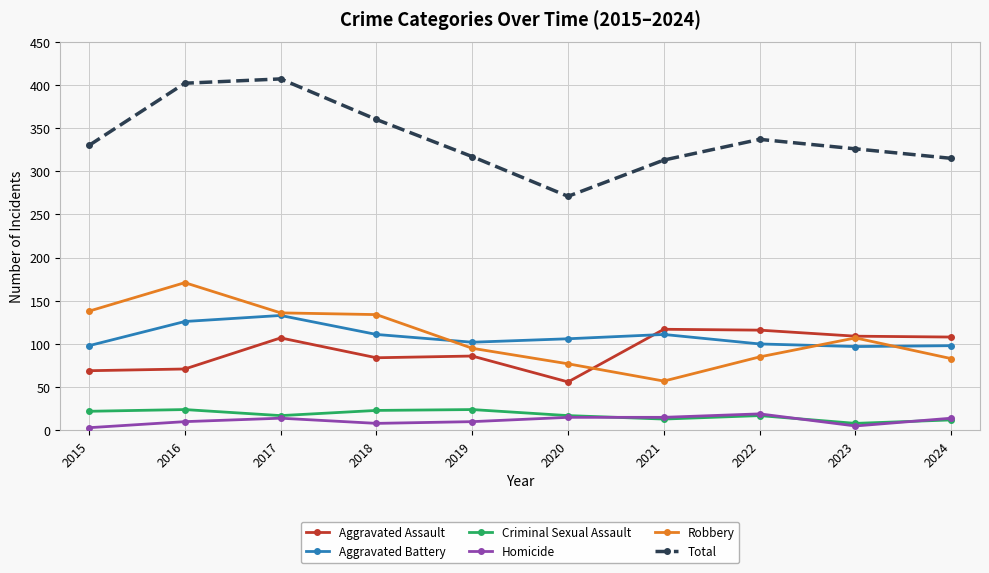

In Total, how many points are lower than both neighbors (excluding endpoints)?

1